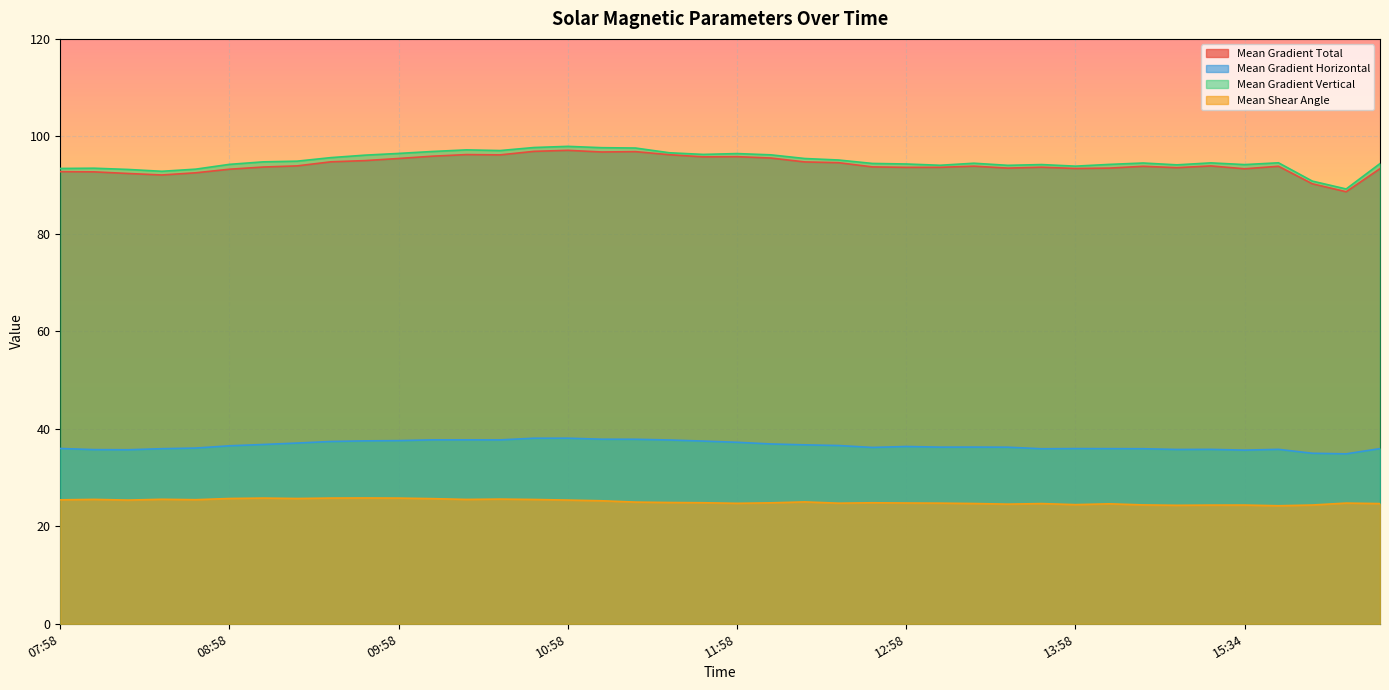

True or false: Mean Gradient Vertical has more than 0 interior local peaks.

True